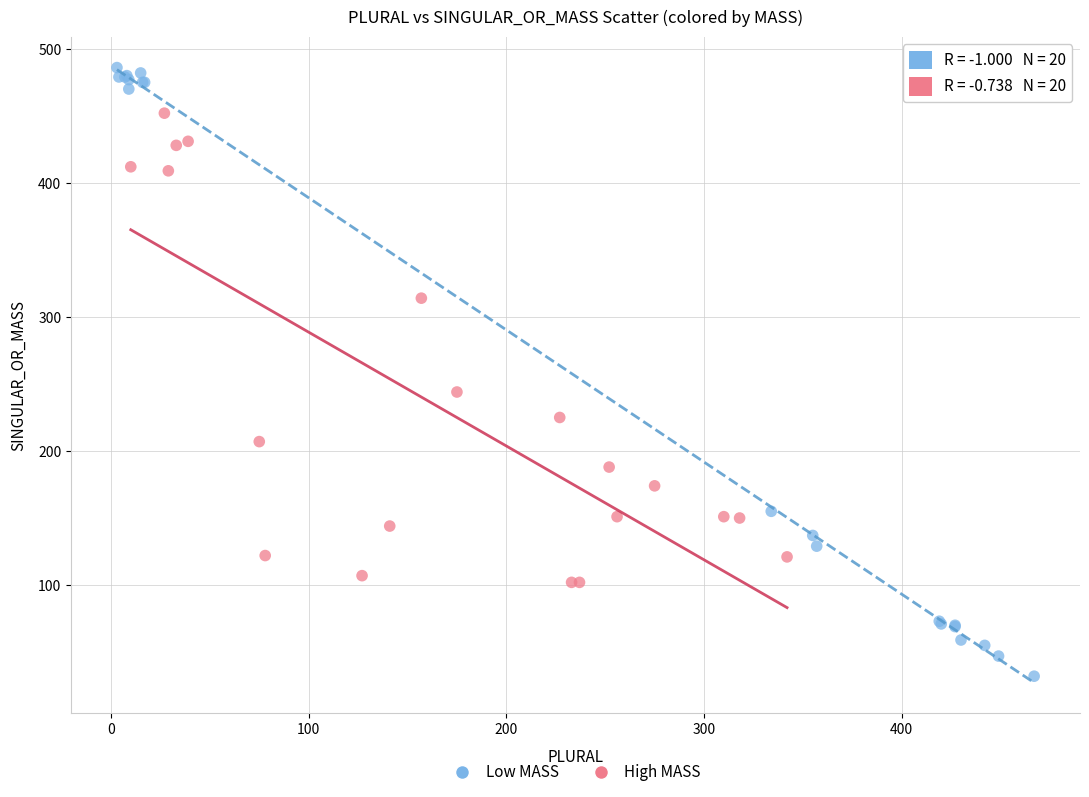

Which series has the largest Y range (max minus min)?

Low MASS